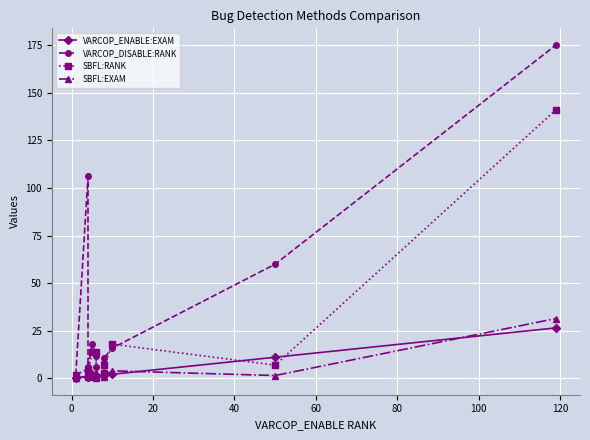

What is the difference between the maximum and minimum values in the SBFL:RANK series?

140.0